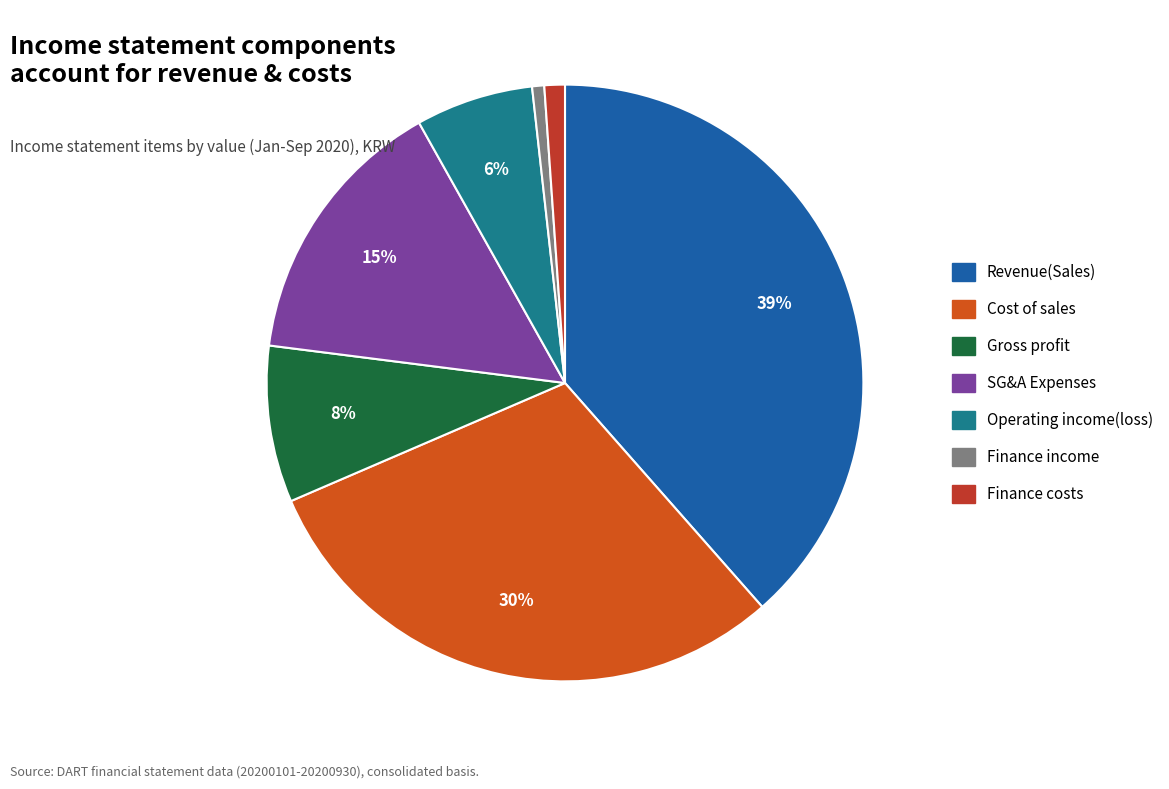

Is there any slice that represents more than half of the pie?

No